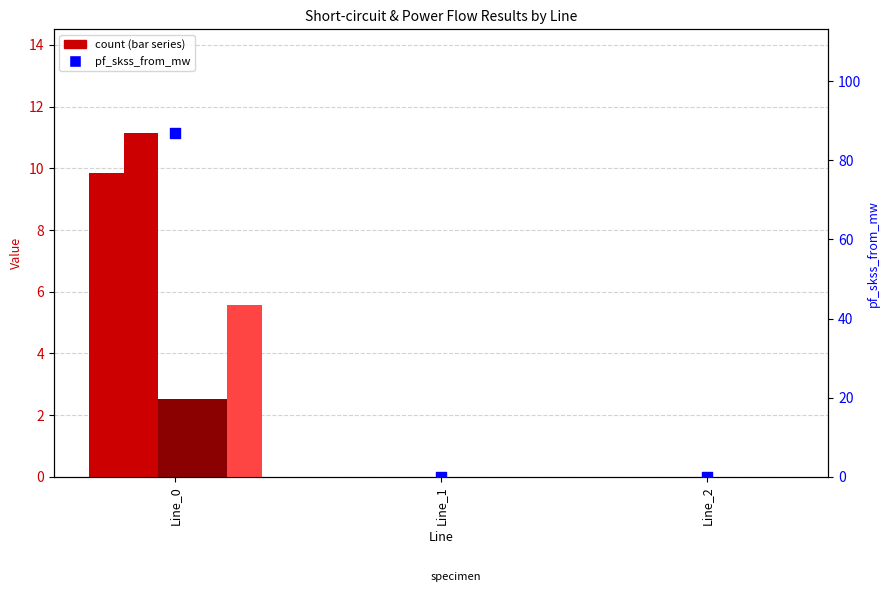

Which series contains the lowest Y value?

pf_p_from_mw